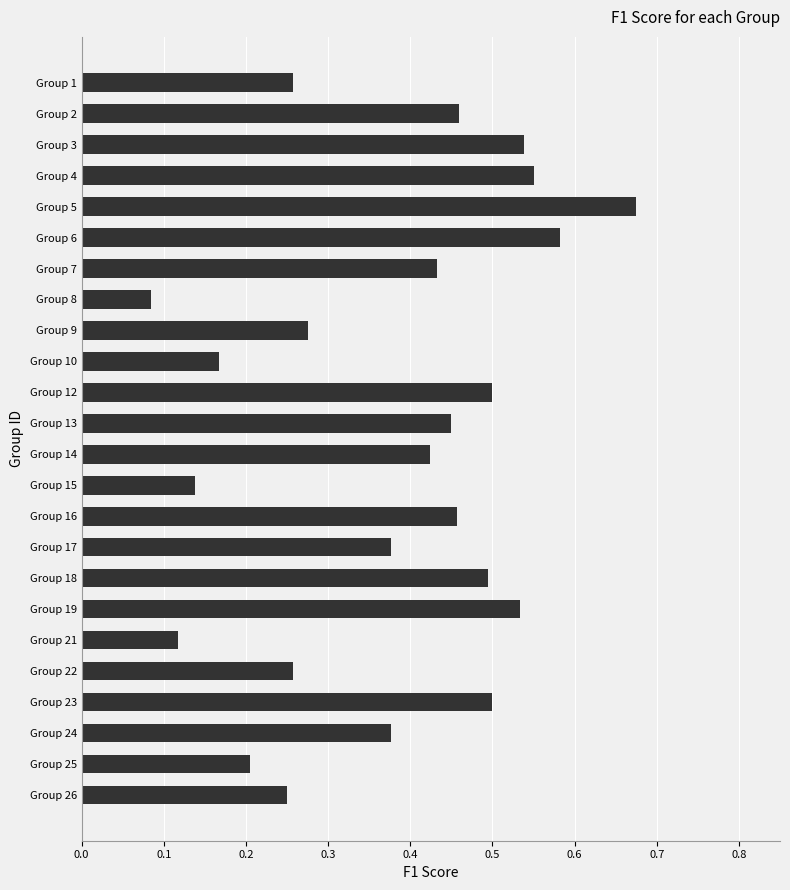

Which label corresponds to the largest value in the chart?

Group 5